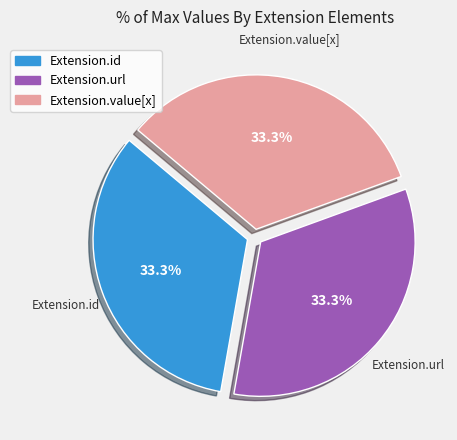

Is there any slice that represents more than half of the pie?

No